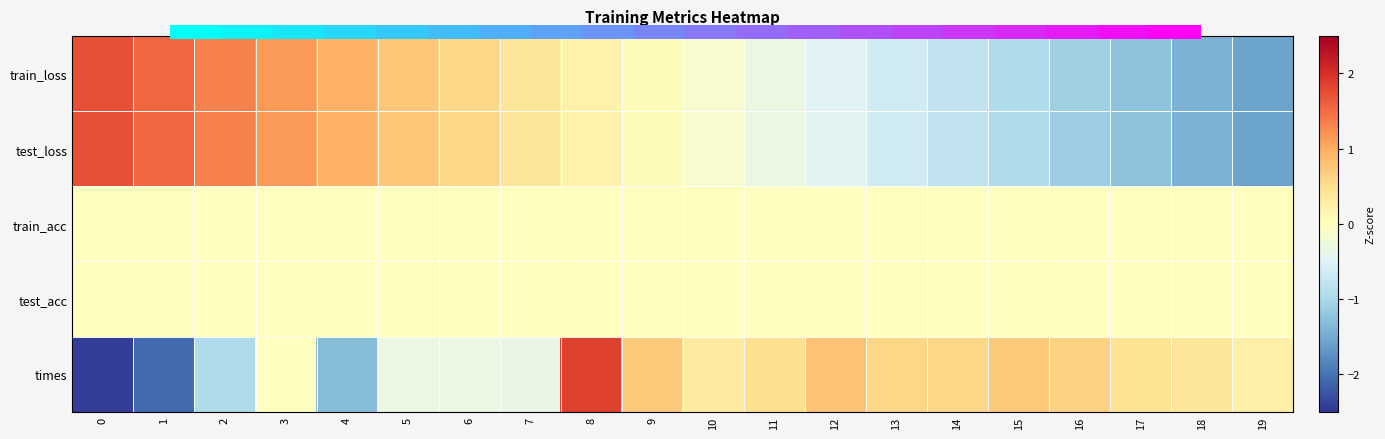

Reading left to right, list all the values displayed in this chart.

train_loss: 0=1.7	1=1.5	2=1.3	3=1.1	4=0.9	5=0.8	6=0.6	7=0.4	8=0.2	9=0.0	10=-0.1	11=-0.3	12=-0.5	13=-0.6	14=-0.8	15=-1.0	16=-1.1	17=-1.3	18=-1.4	19=-1.6
test_loss: 0=1.7	1=1.5	2=1.3	3=1.1	4=0.9	5=0.8	6=0.6	7=0.4	8=0.2	9=0.0	10=-0.1	11=-0.3	12=-0.5	13=-0.6	14=-0.8	15=-1.0	16=-1.1	17=-1.3	18=-1.4	19=-1.6
train_acc: 0=0.0	1=0.0	2=0.0	3=0.0	4=0.0	5=0.0	6=0.0	7=0.0	8=0.0	9=0.0	10=0.0	11=0.0	12=0.0	13=0.0	14=0.0	15=0.0	16=0.0	17=0.0	18=0.0	19=0.0
test_acc: 0=0.0	1=0.0	2=0.0	3=0.0	4=0.0	5=0.0	6=0.0	7=0.0	8=0.0	9=0.0	10=0.0	11=0.0	12=0.0	13=0.0	14=0.0	15=0.0	16=0.0	17=0.0	18=0.0	19=0.0
times: 0=-2.4	1=-2.1	2=-0.9	3=0.0	4=-1.3	5=-0.3	6=-0.3	7=-0.3	8=1.8	9=0.7	10=0.3	11=0.5	12=0.8	13=0.6	14=0.6	15=0.7	16=0.6	17=0.4	18=0.4	19=0.2